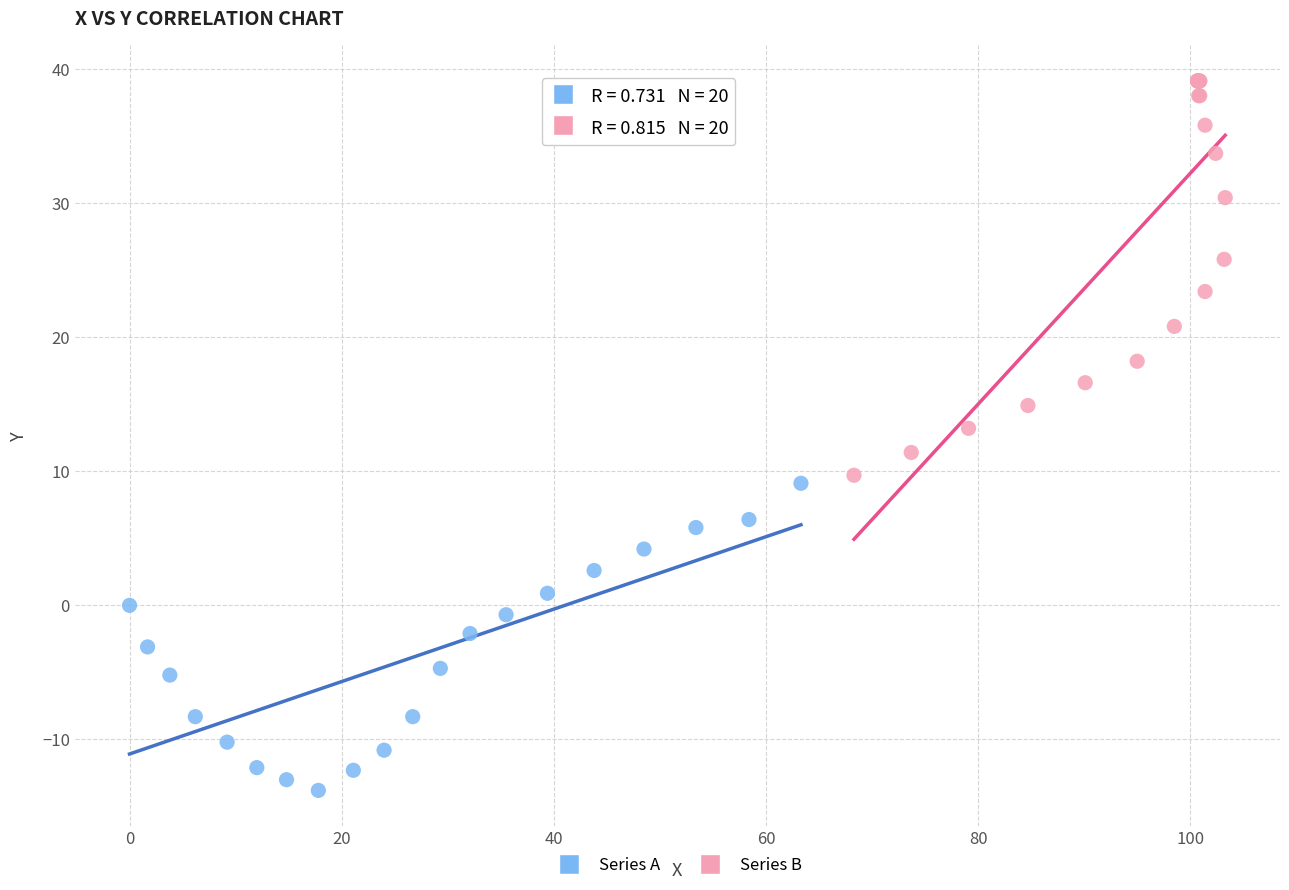

Which series reaches the minimum Y coordinate?

Series A